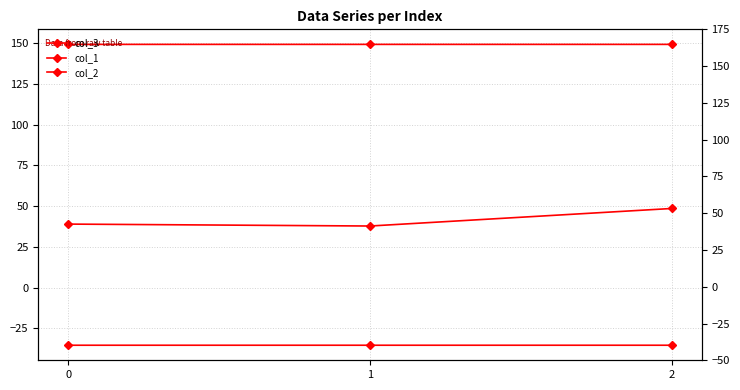

Reading left to right, transcribe all the data shown in this chart.

col_3: 0=38.9	1=37.8	2=48.5
col_1: 0=-35.4	1=-35.4	2=-35.4
col_2: 0=149.2	1=149.2	2=149.2